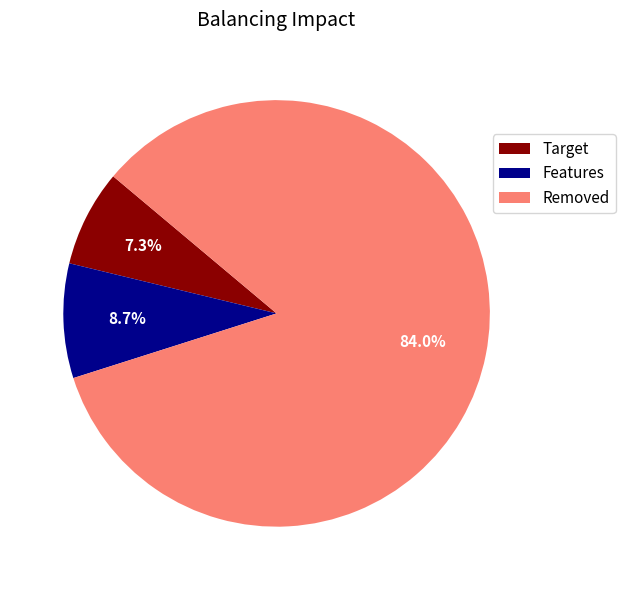

Which has a higher value, Features or Target?

Features